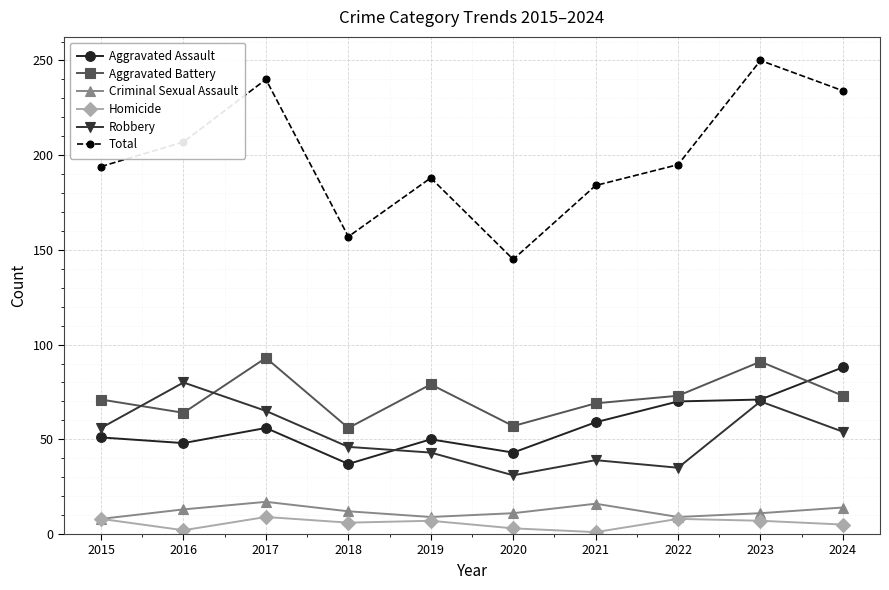

True or false: Total and Aggravated Assault intersect in this chart.

False